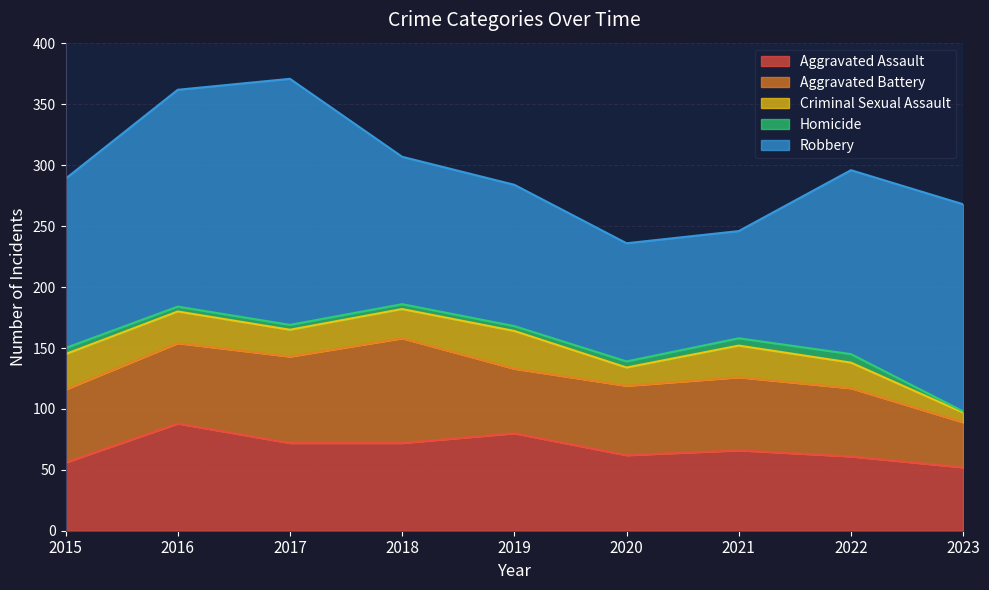

What is the sum of all Criminal Sexual Assault values?

202